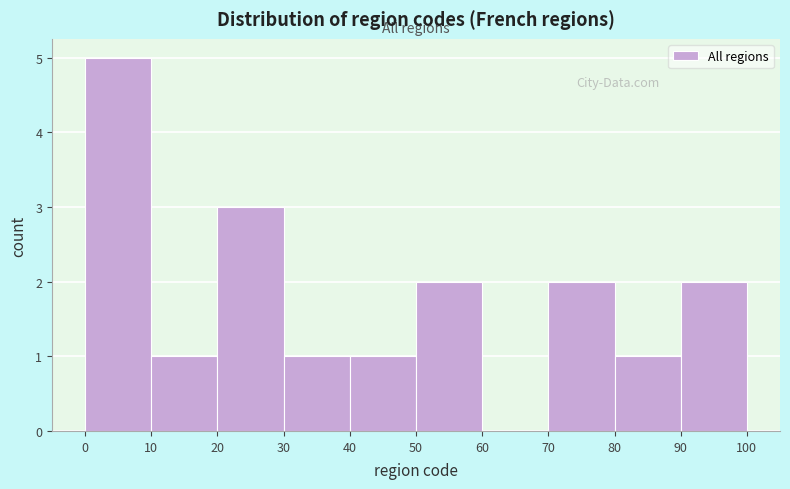

Reading left to right, transcribe this chart: for each bar, give the range it covers on the x-axis and its height. The values are not printed on the chart, so give them approximately, as read against the axis.

0 to 10: 5
10 to 20: 1
20 to 30: 3
30 to 40: 1
40 to 50: 1
50 to 60: 2
60 to 70: 0
70 to 80: 2
80 to 90: 1
90 to 100: 2